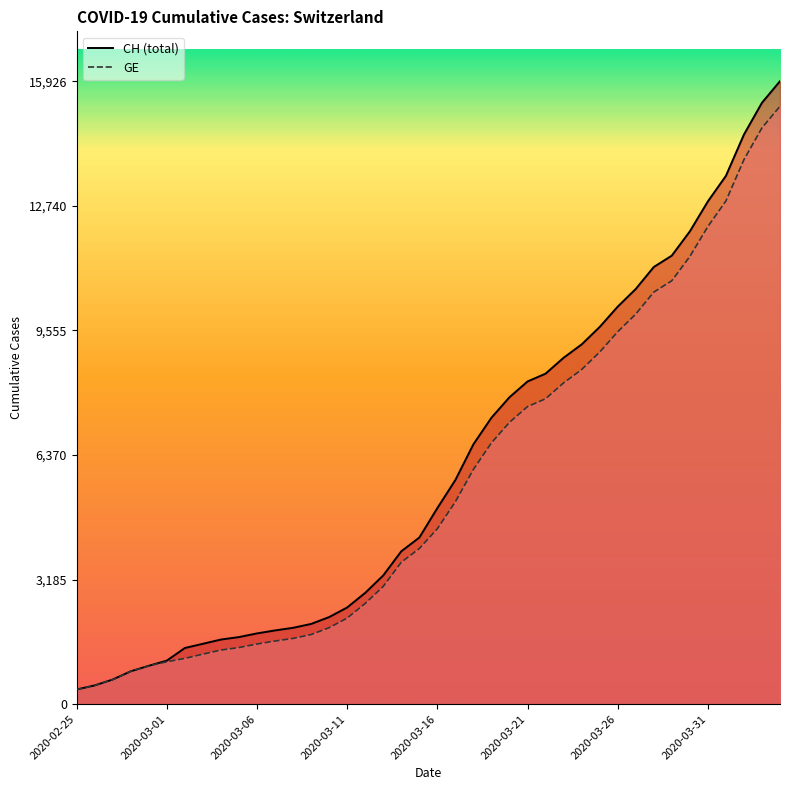

What is the difference between the second highest and second lowest values in the GE series?

14254